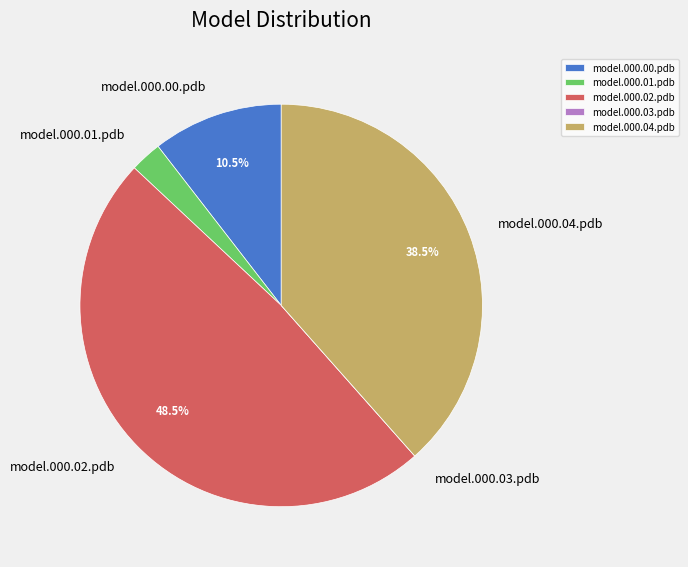

Between model.000.01.pdb and model.000.00.pdb, which is larger?

model.000.00.pdb